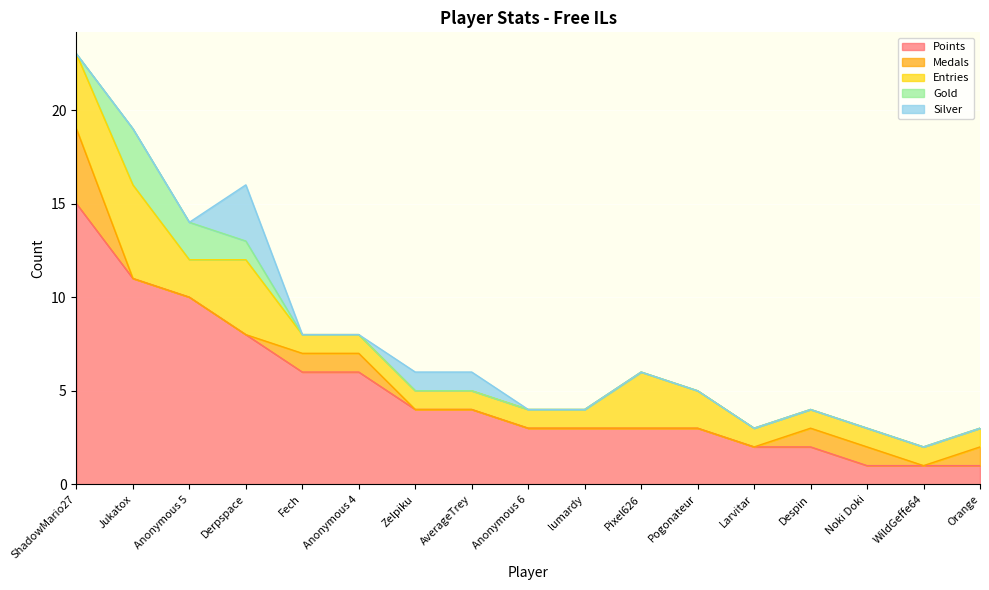

True or false: Points and Gold intersect in this chart.

False